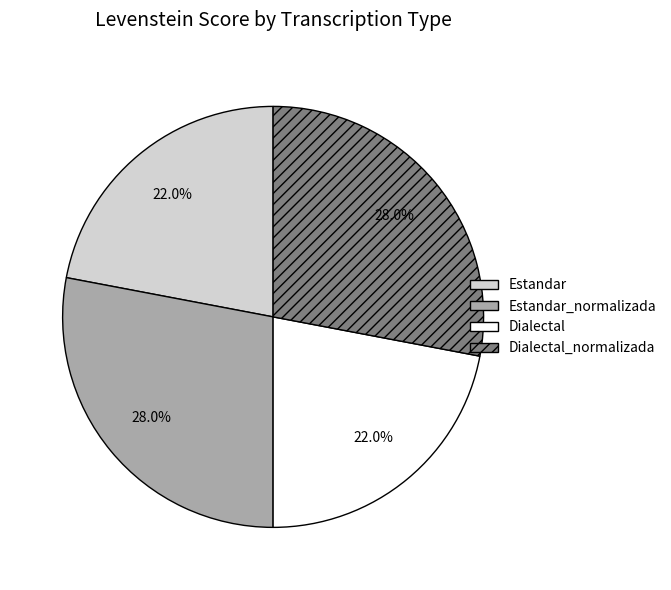

Does any single category account for the majority?

No